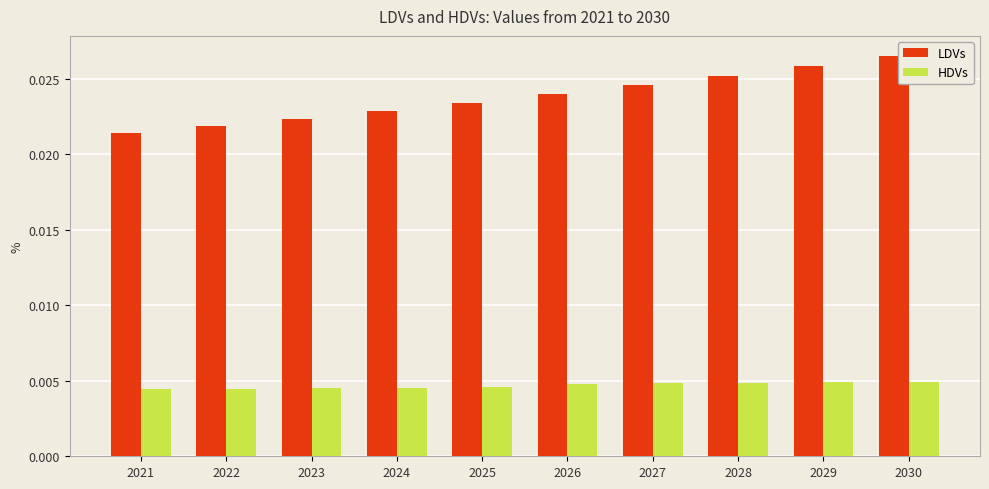

How many HDVs values are between 0 and 1?

10